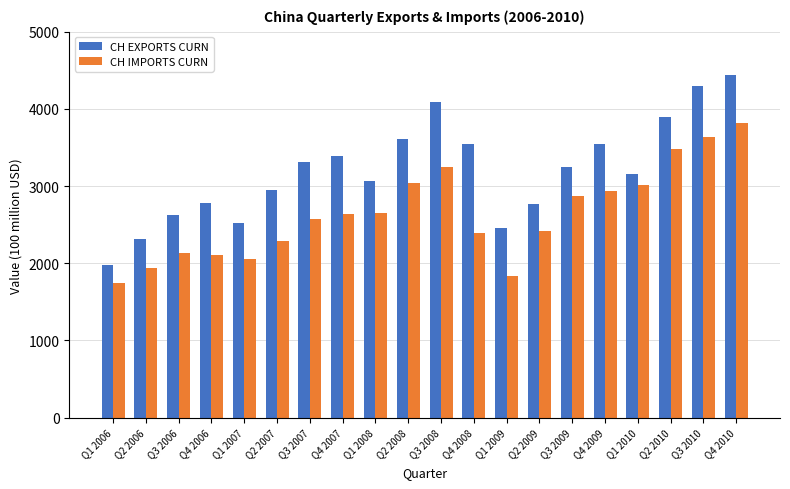

What is the greatest value displayed?

4433.8